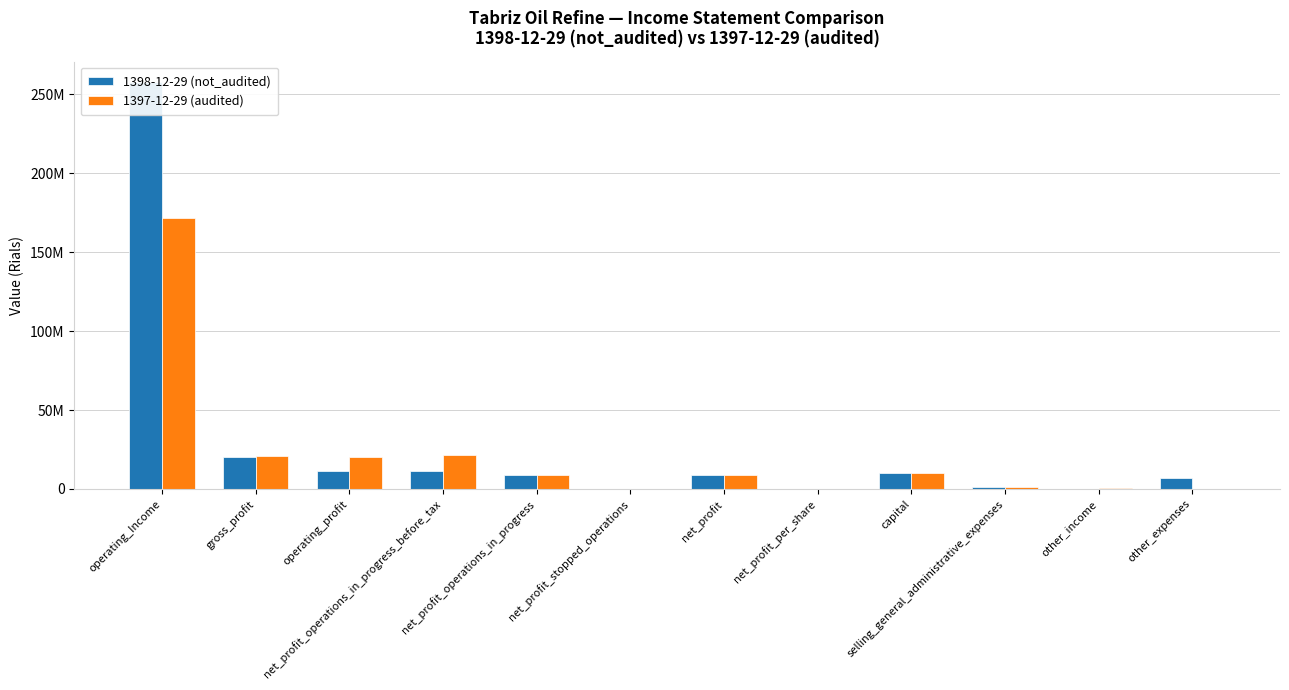

What is the difference between the 1398-12-29 (not_audited) values at net_profit_per_share and selling_general_administrative_expenses?

1541128